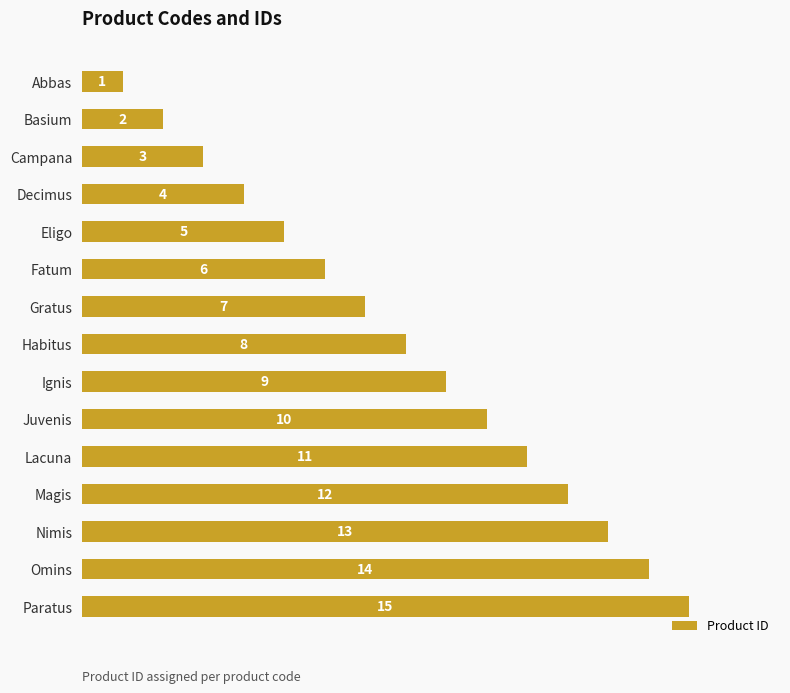

What is the ratio of the value at Juvenis to the value at Nimis?

0.8